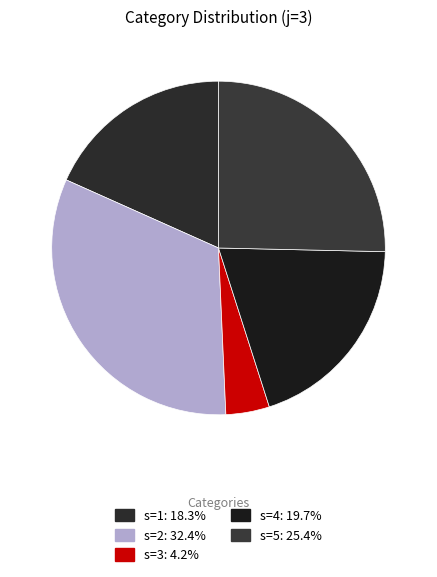

Rank the categories by value from highest to lowest.

s=2, s=5, s=4, s=1, s=3